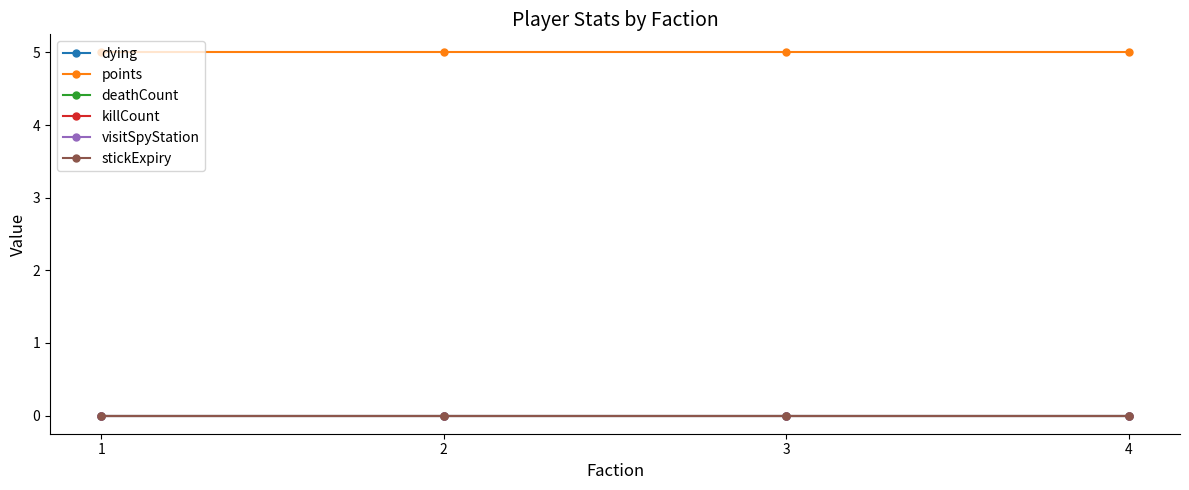

Reading right to left, extract all data points from this chart.

dying: 4=0	3=0	2=0	1=0
points: 4=5	3=5	2=5	1=5
deathCount: 4=0	3=0	2=0	1=0
killCount: 4=0	3=0	2=0	1=0
visitSpyStation: 4=0	3=0	2=0	1=0
stickExpiry: 4=0	3=0	2=0	1=0